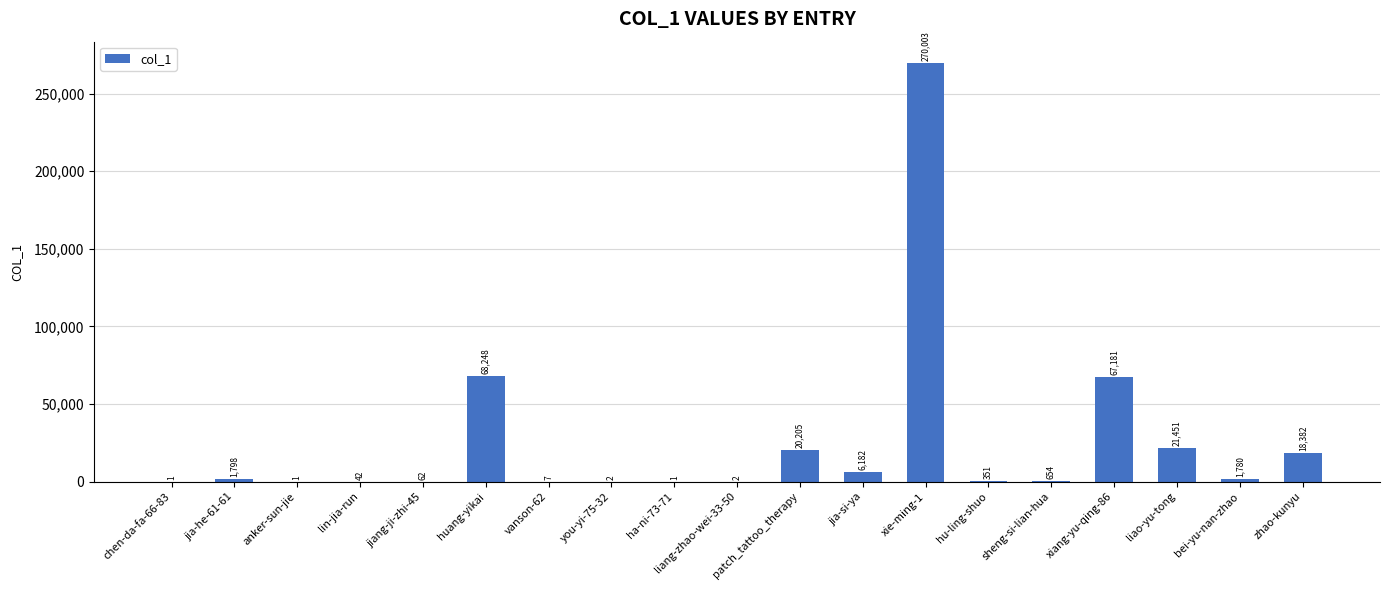

Is it true that the value at jiang-ji-zhi-45 is 62?

True